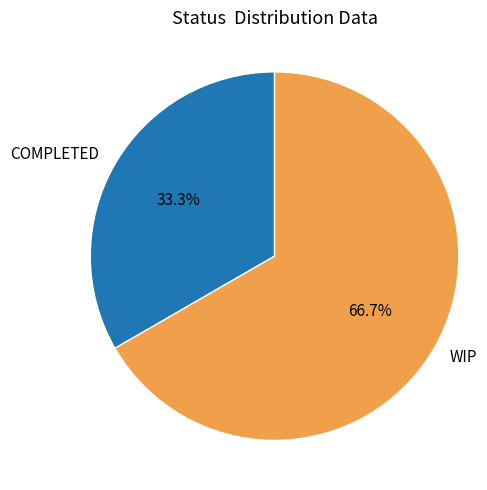

What is the smallest slice in the pie chart?

COMPLETED